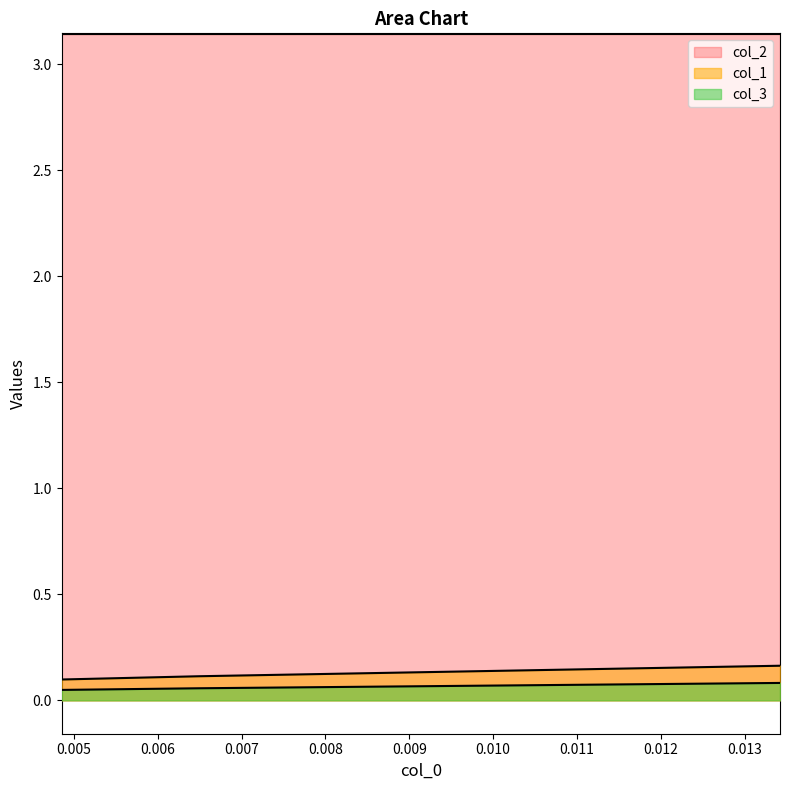

Is it true that col_1 equals 0.1 at 0.006493506493505996?

True